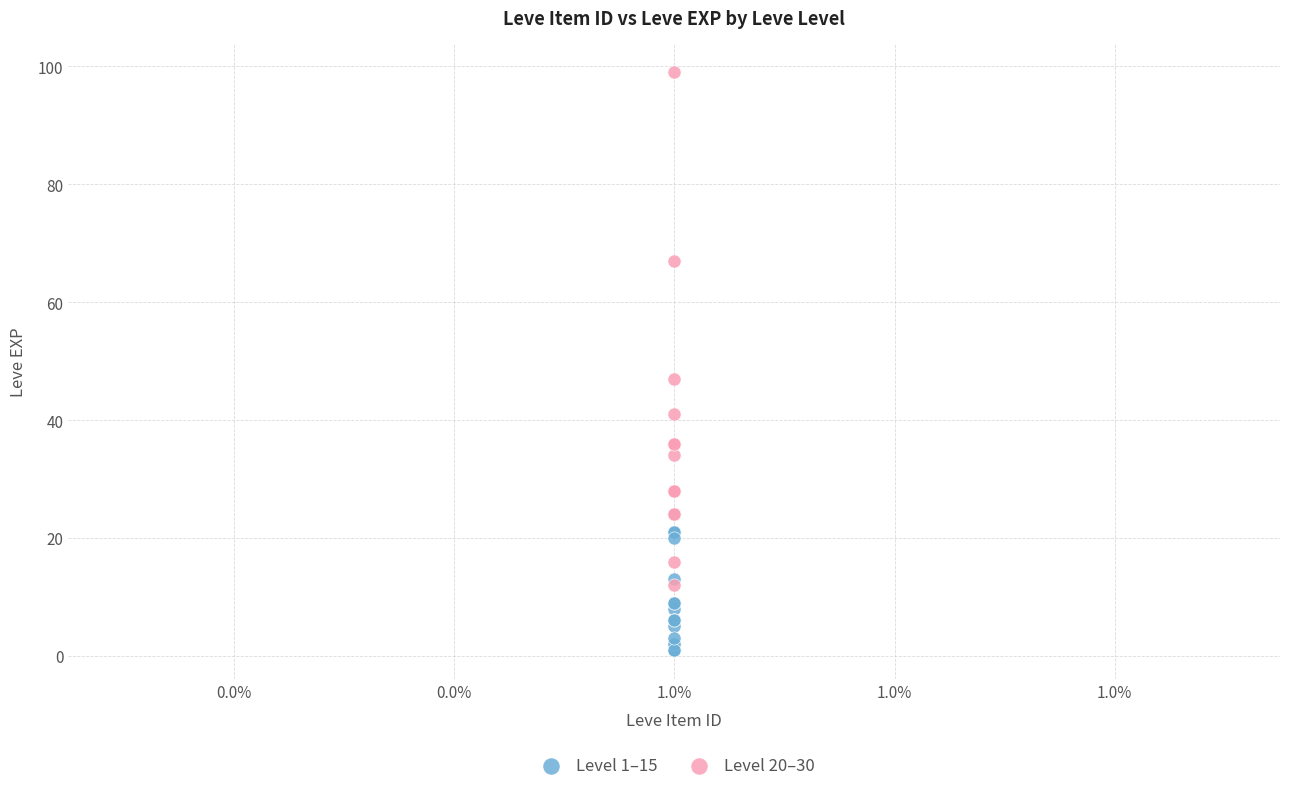

Which series has the widest spread of Y values?

Level 20–30